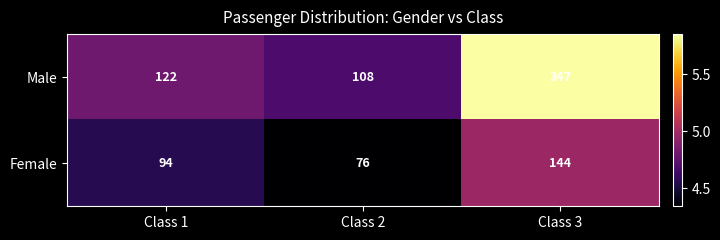

Between Class 1 and Class 3, which series saw the biggest shift?

Male